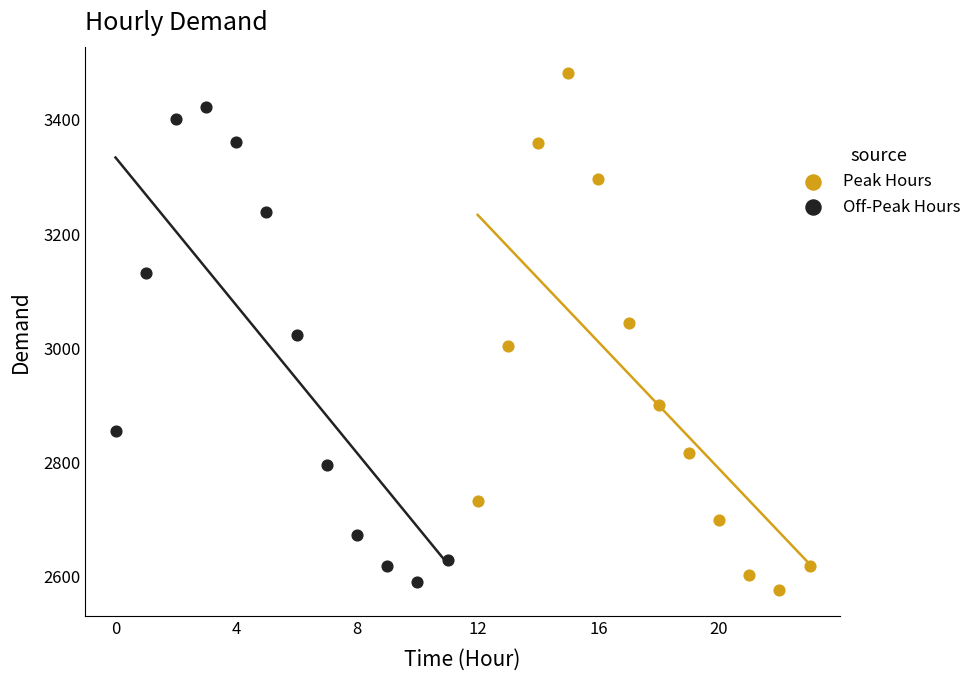

Which series has the largest Y range (max minus min)?

Peak Hours